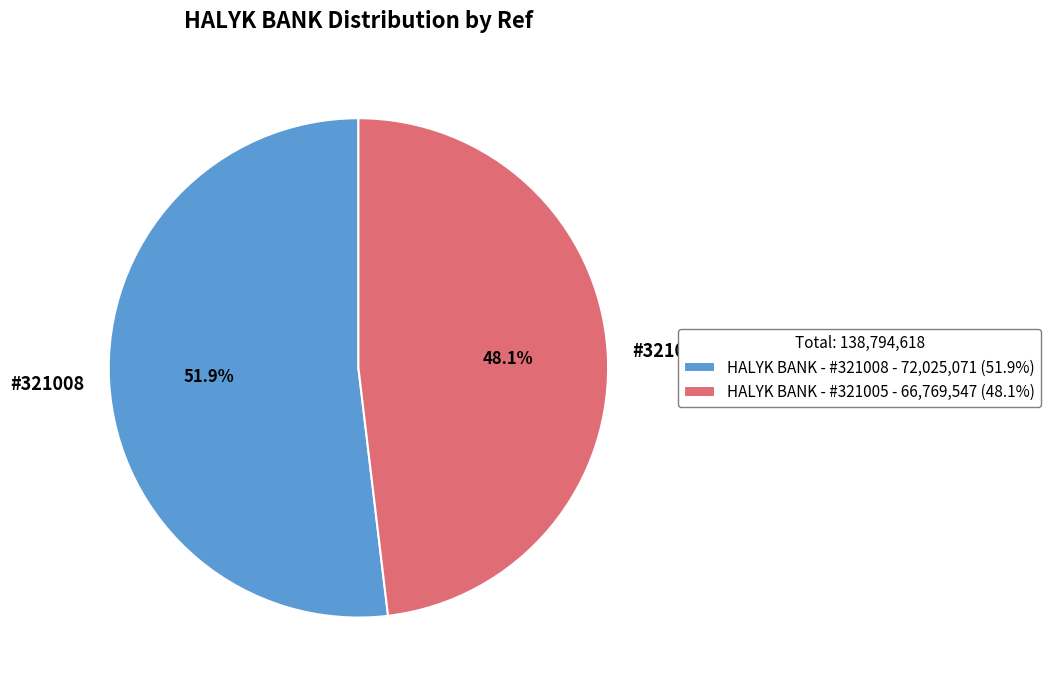

Does any single category account for the majority?

Yes